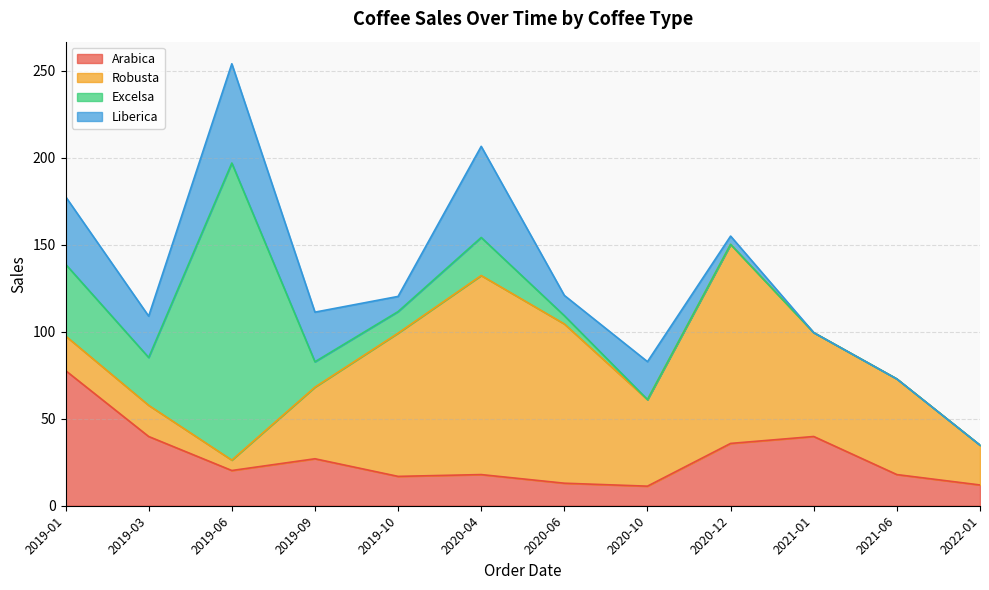

What is the spread (max minus min) of values at 2020-10?

49.8